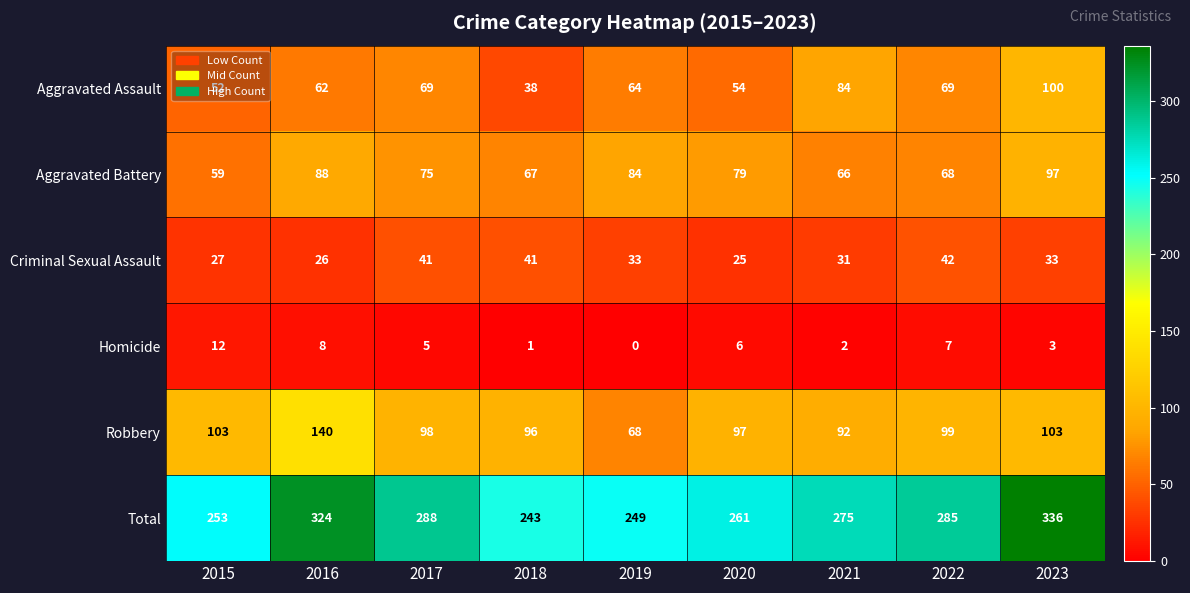

Where does the Aggravated Assault series first go above 64?

2017